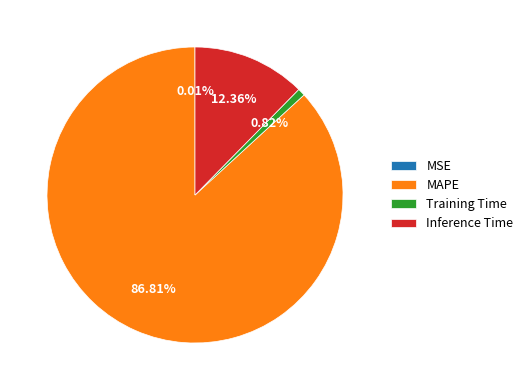

To the nearest percent, what is the difference between the largest and smallest slice percentages?

87%